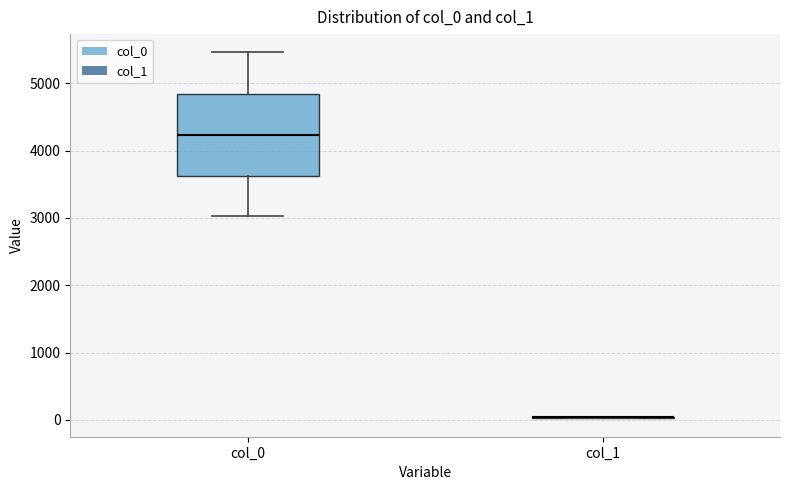

Reading left to right, read every box against the y-axis: the position of its median line, the range the box covers, and the ends of its whiskers. The values are not printed on the chart, so give them approximately, as read against the axis.

col_0: median 4200, box 3600 to 4800, whiskers 3000 to 5500
col_1: box collapsed to a line at 0, whiskers 0 to 0